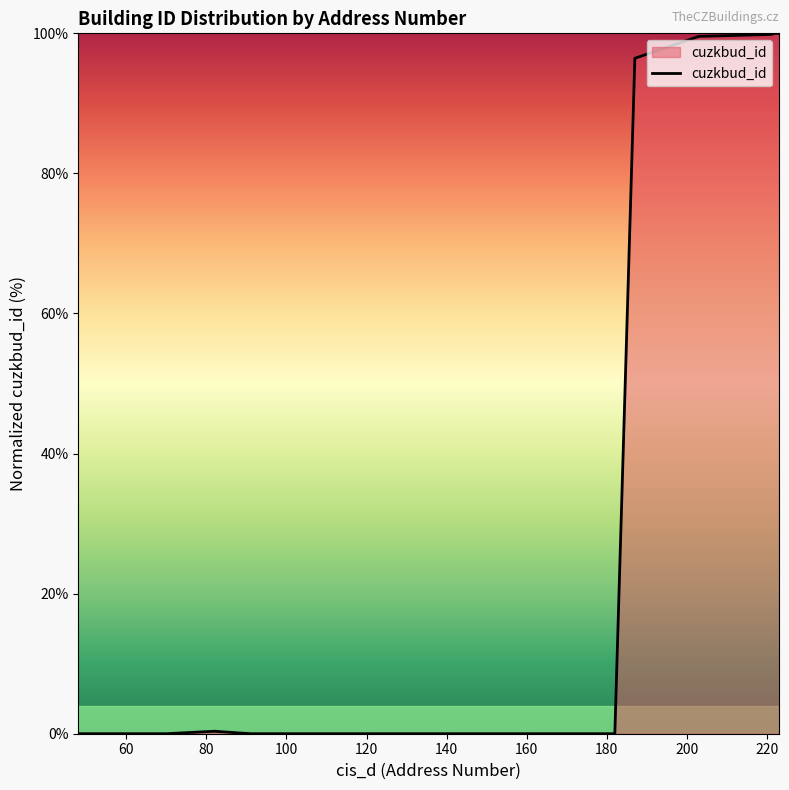

What is the maximum value shown in the chart?

100.0